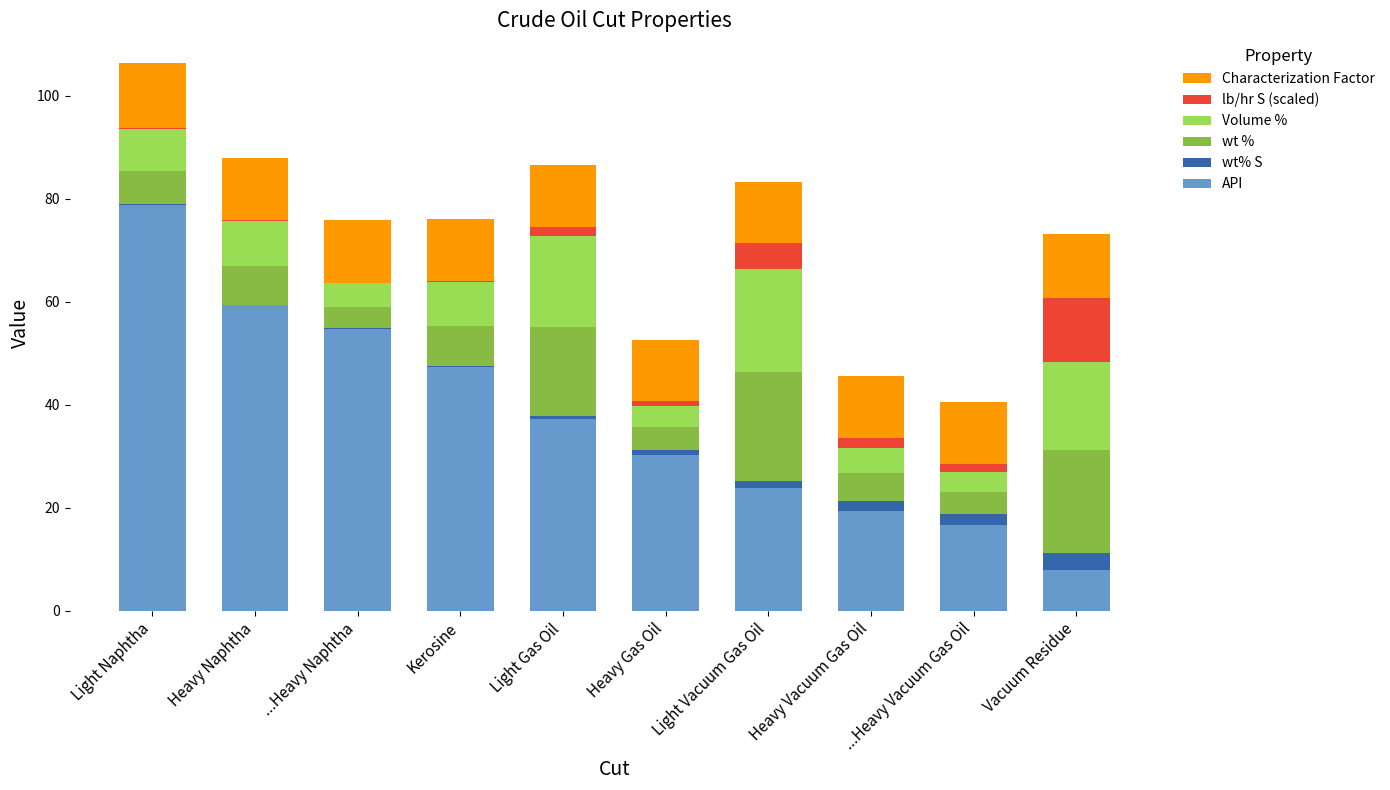

What is the highest value of the API series?

78.8